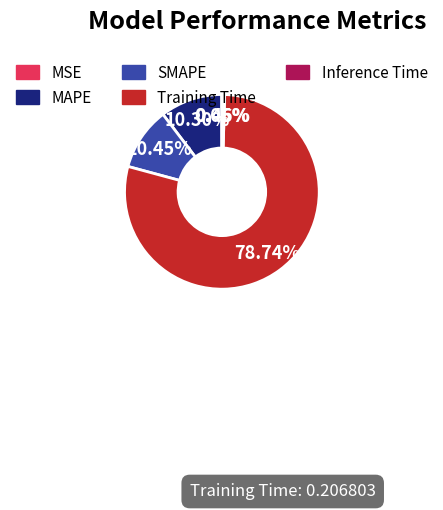

To the nearest percent, what is the difference between the largest and smallest slice percentages?

79%